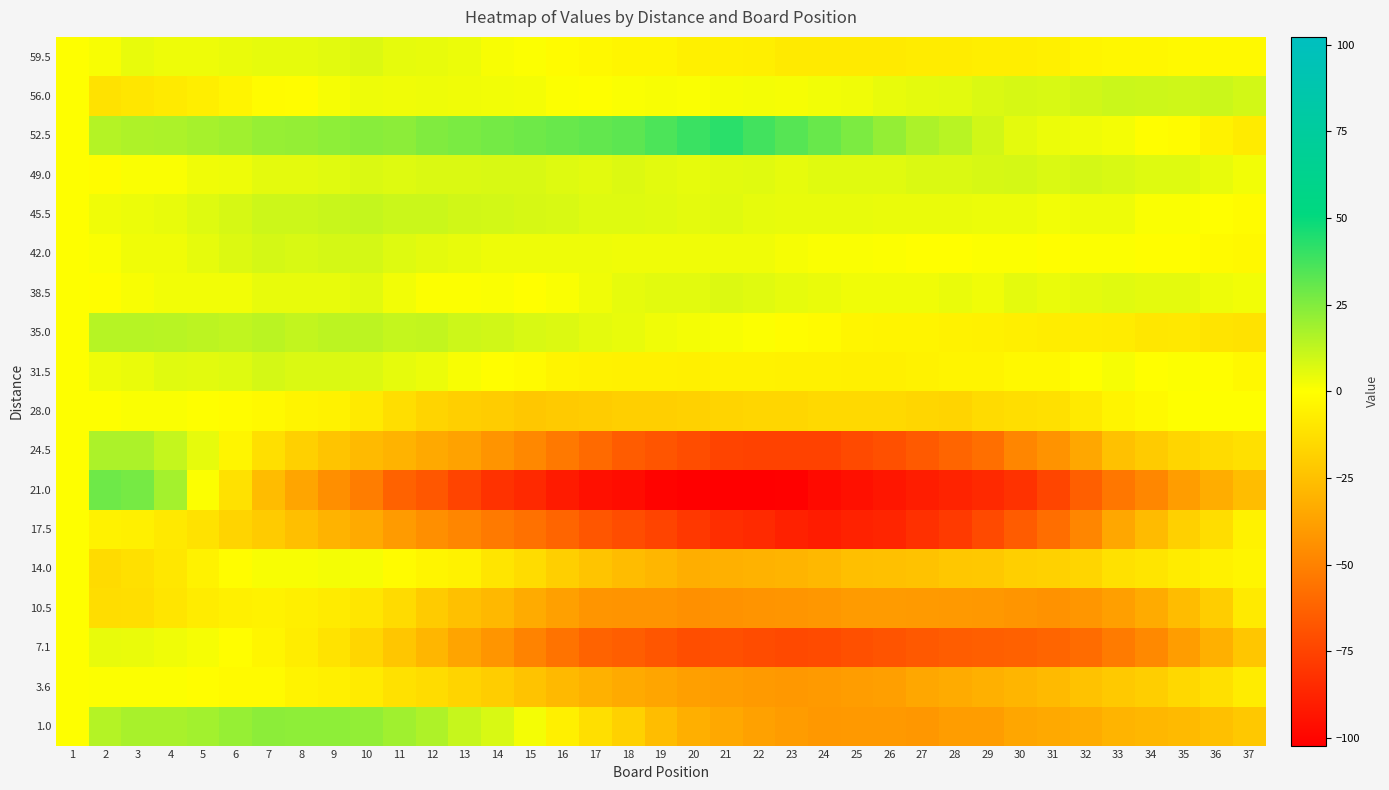

Between 9 and 11, which is larger?

9